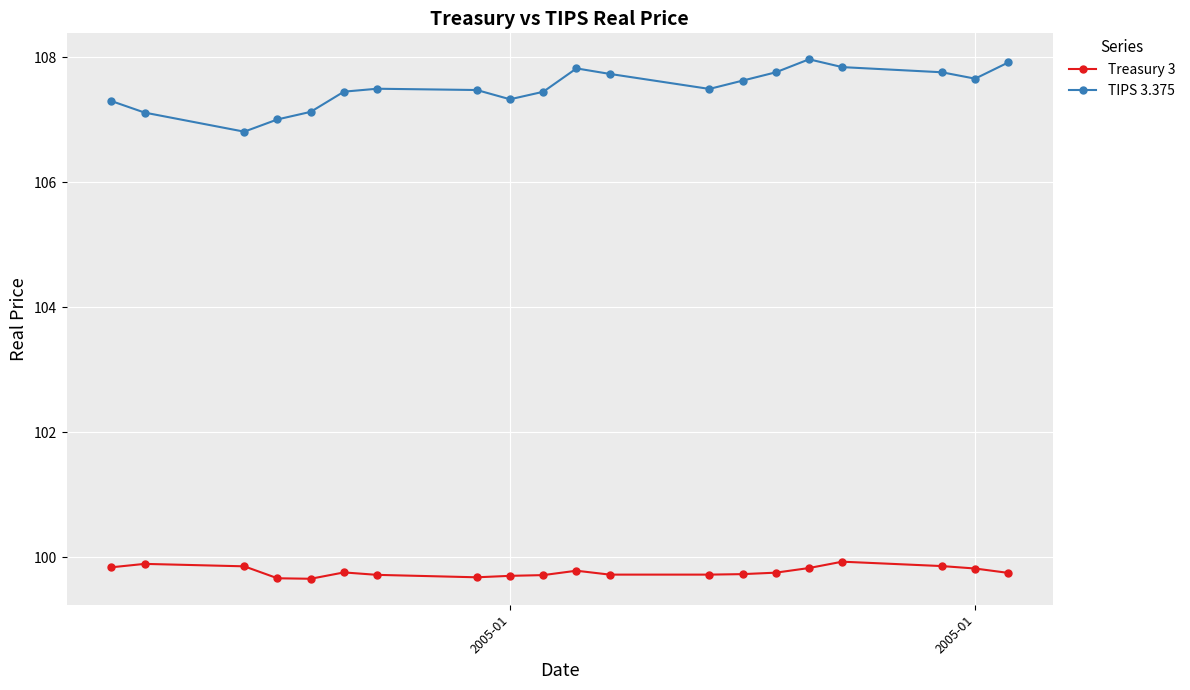

True or false: Treasury 3 and TIPS 3.375 cross at least once.

False